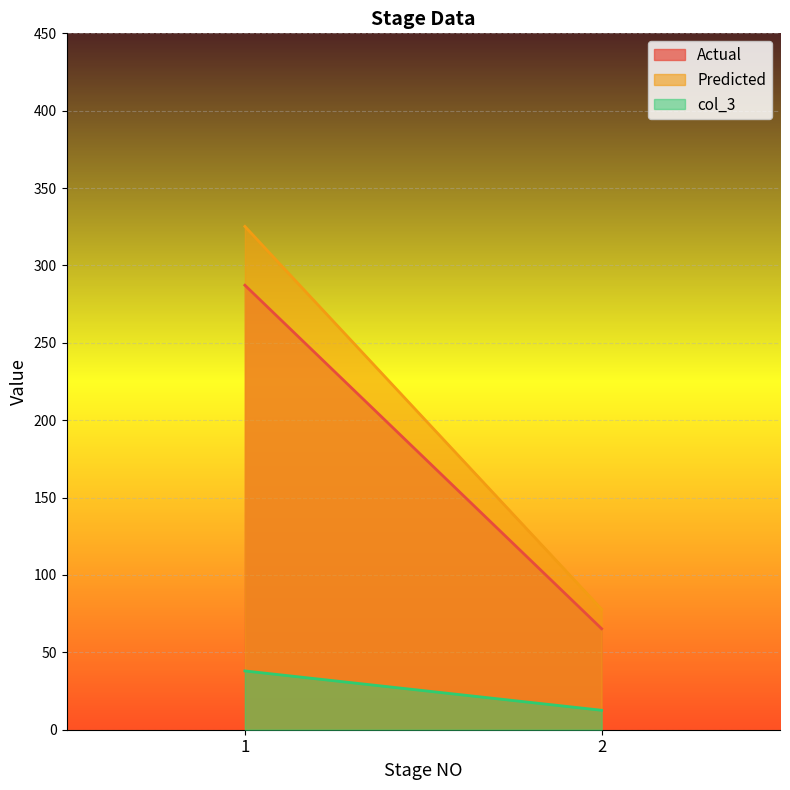

Which series has the largest total across all categories?

Predicted